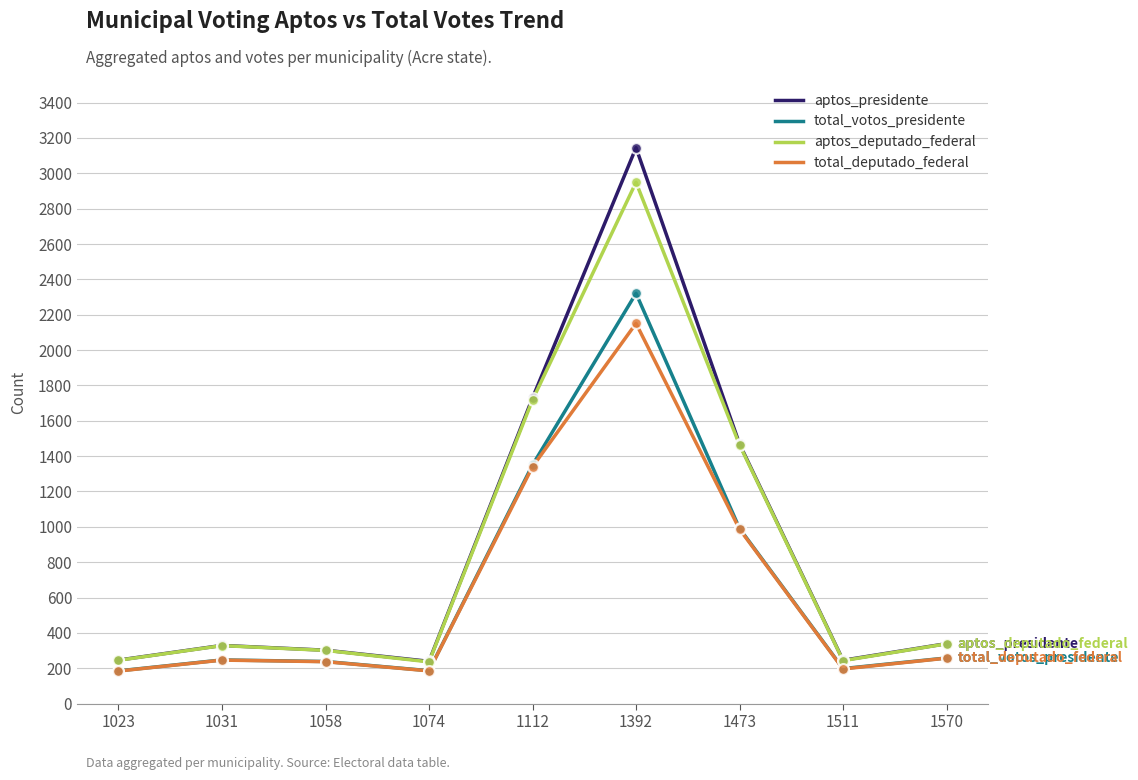

Is the value of total_votos_presidente at 1112 greater than the value of aptos_presidente at 1473?

No